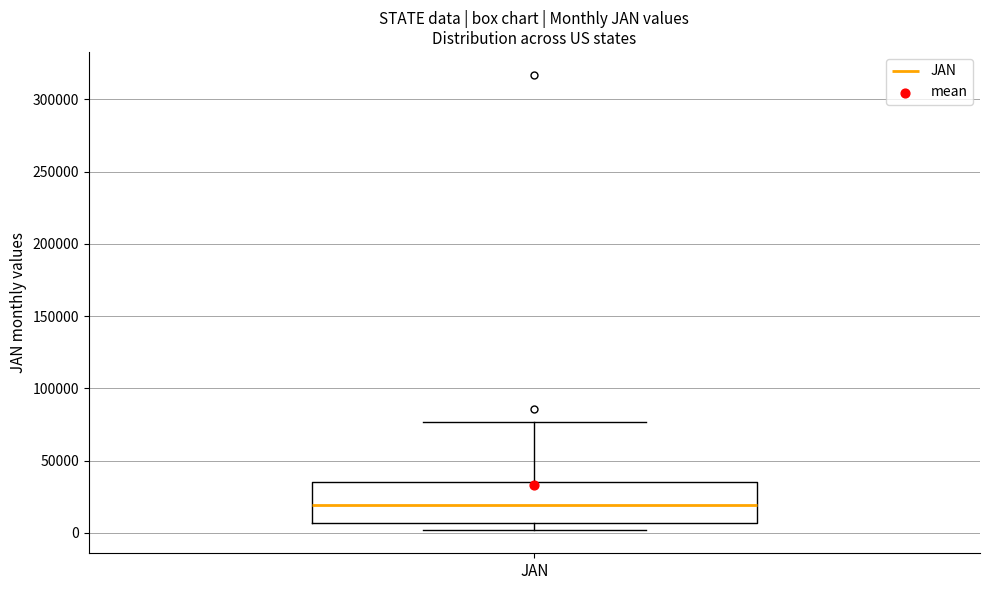

Read this box plot against the y-axis: the position of the median line, the range covered by the box, and the ends of both whiskers. The values are not printed on the chart, so give them approximately, as read against the axis.

median 20000, box 5000 to 35000, whiskers 0 to 75000